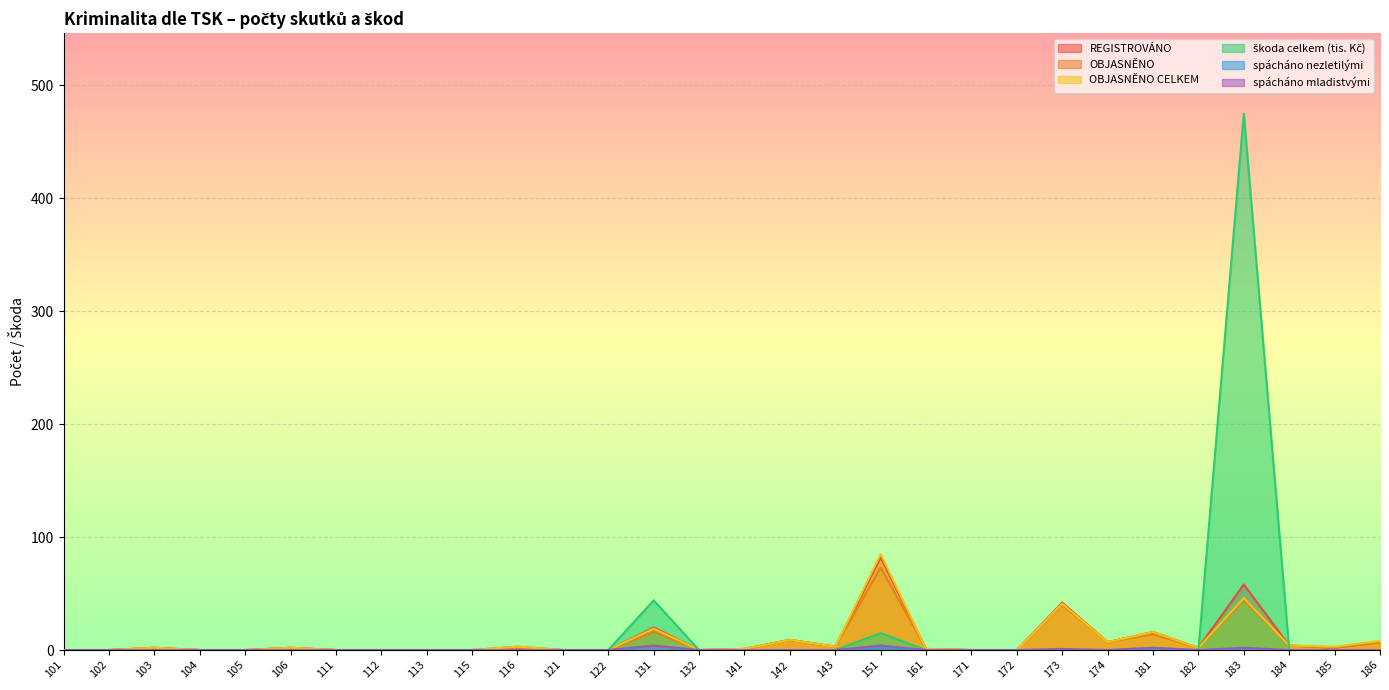

How many data points does each series have?

30